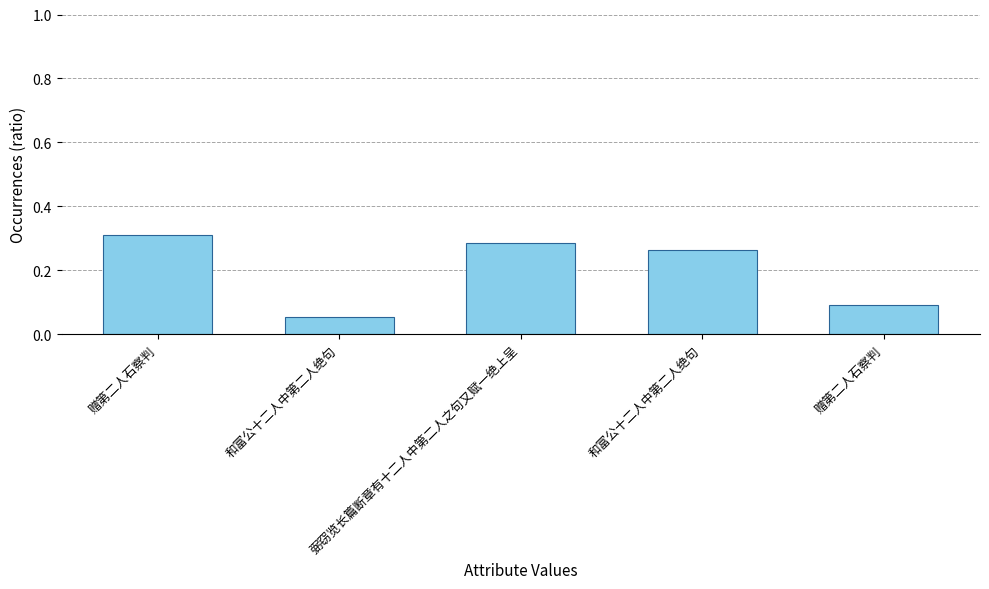

Reading left to right, list all the values displayed in this chart.

赠第二人石察判=0.3	和富公十二人中第二人绝句=0.1	弼窃览长篇断章有十二人中第二人之句又赋一绝上呈=0.3	和富公十二人中第二人绝句=0.3	赠第二人石察判=0.1